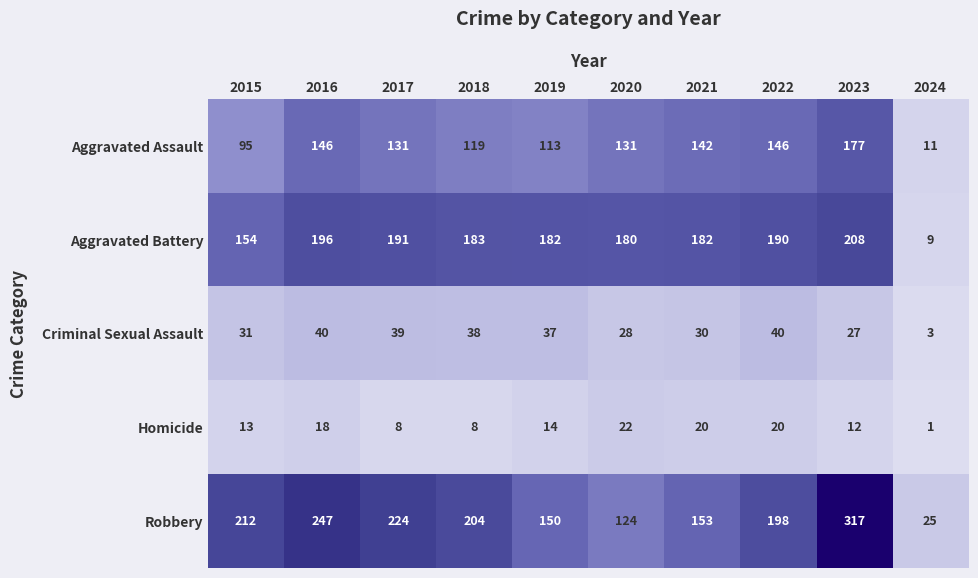

Count the number of data series in this chart.

5